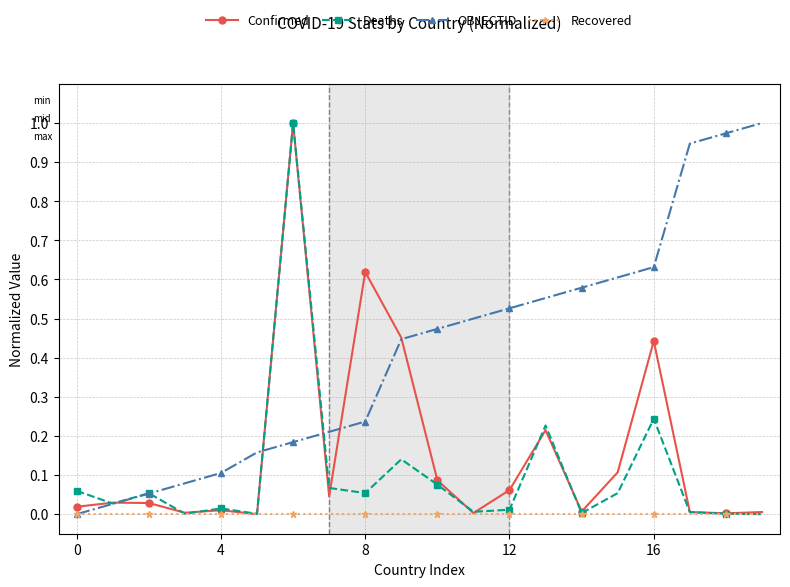

Which series has the largest total across all categories?

OBJECTID